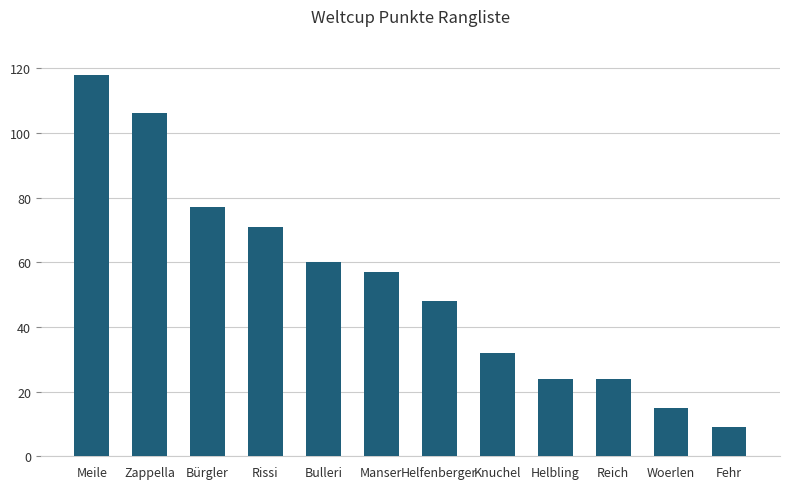

Reading left to right, what are all the values shown in this chart?

Meile=118	Zappella=106	Bürgler=77	Rissi=71	Bulleri=60	Manser=57	Helfenberger=48	Knuchel=32	Helbling=24	Reich=24	Woerlen=15	Fehr=9